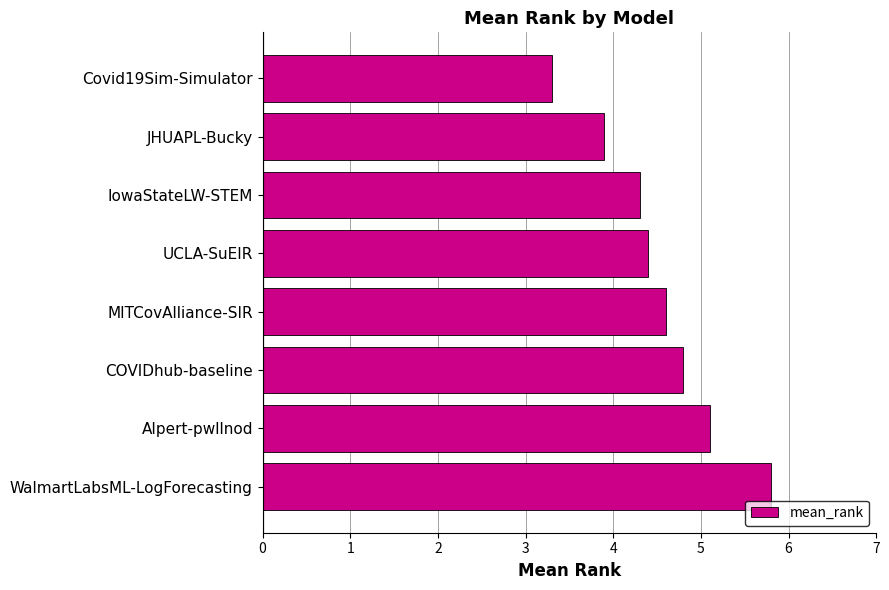

What is the label of the 1st bar from the bottom?

WalmartLabsML-LogForecasting